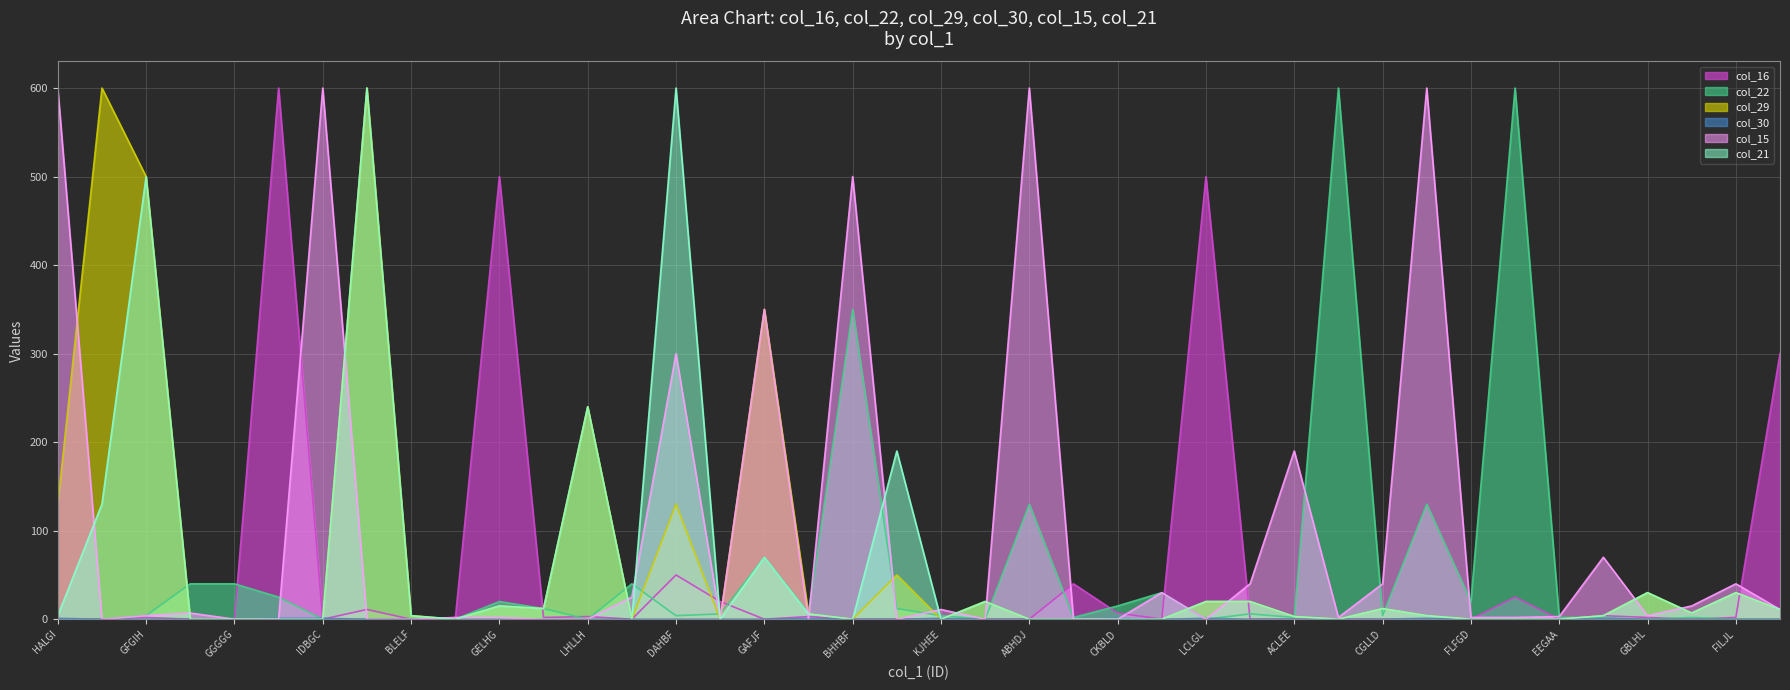

At which label is col_30 closest to 0?

ECLGE